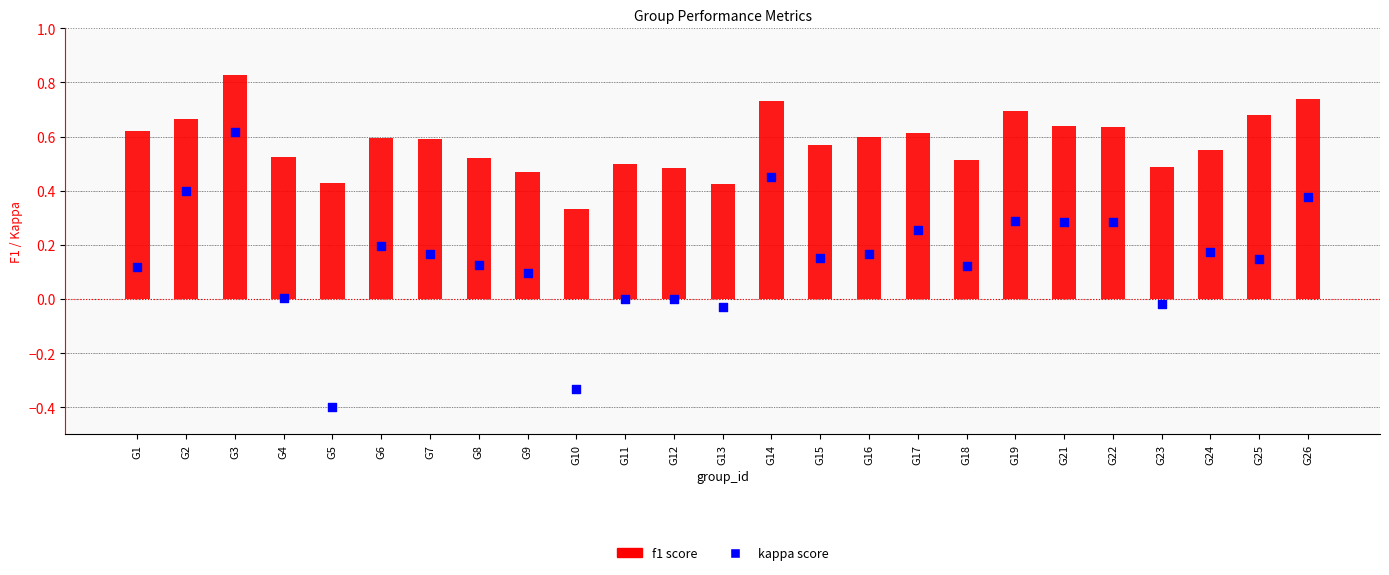

At which category is the sum across all series the highest?

G3